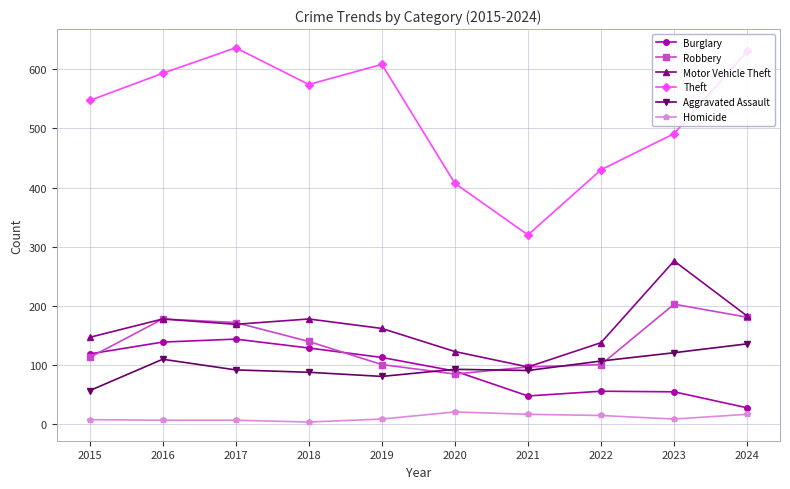

What is the difference between the Motor Vehicle Theft values at 2019 and 2023?

114